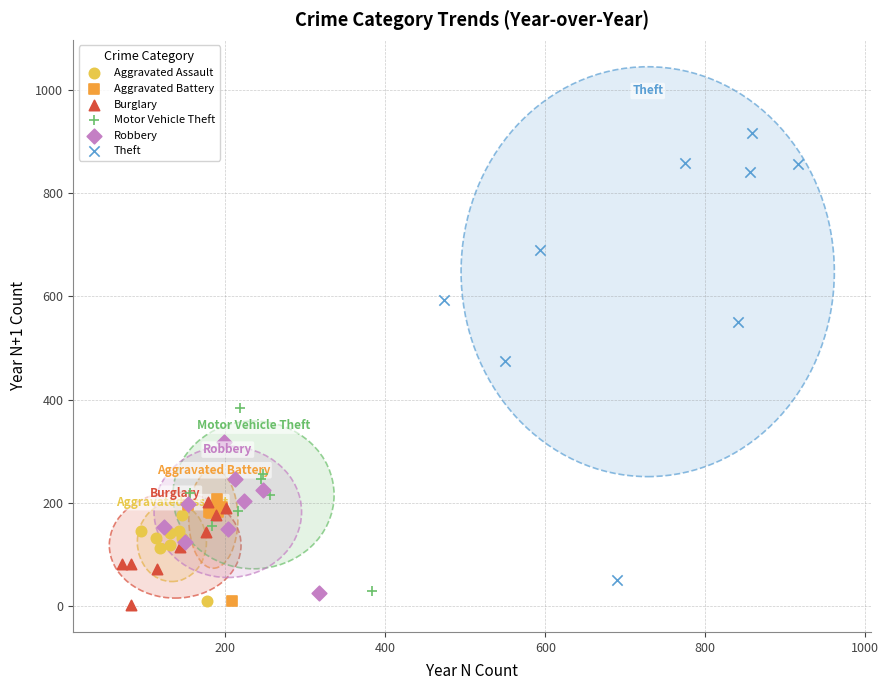

Which series has the widest spread of Y values?

Theft